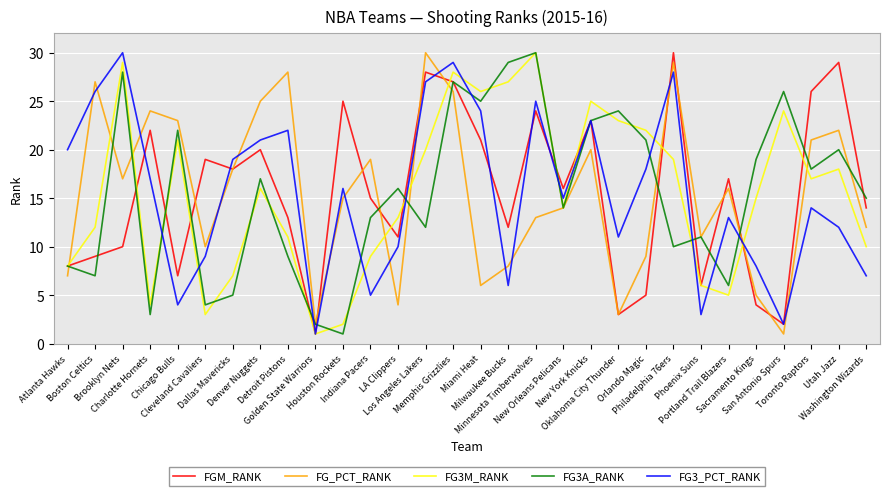

Rank the series at Houston Rockets from highest to lowest value.

FGM_RANK, FG3_PCT_RANK, FG_PCT_RANK, FG3M_RANK, FG3A_RANK